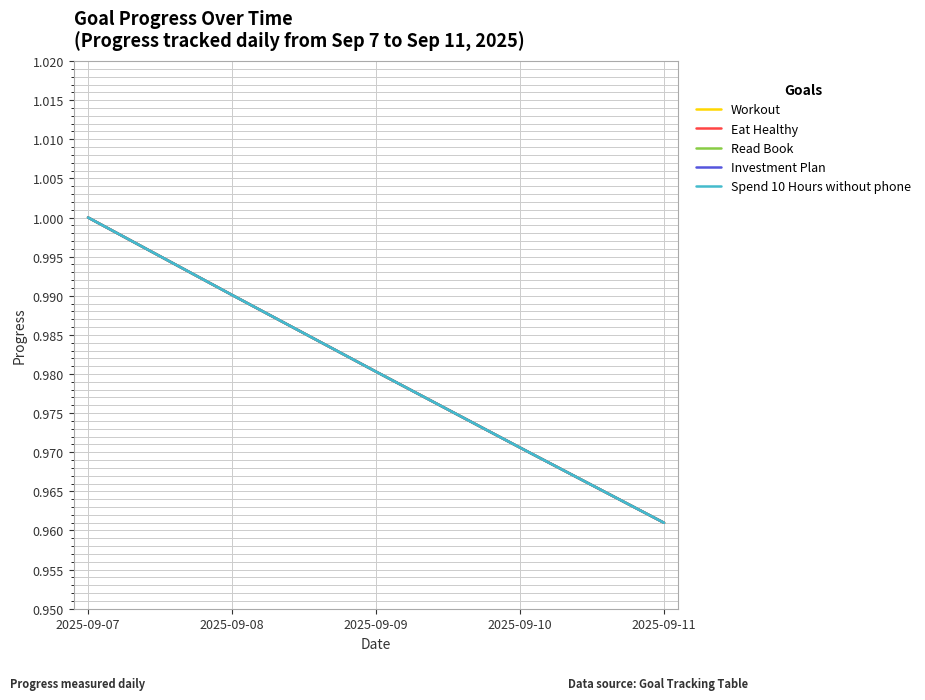

The Eat Healthy series shows 1.5 at 2025-09-08. True or false?

False